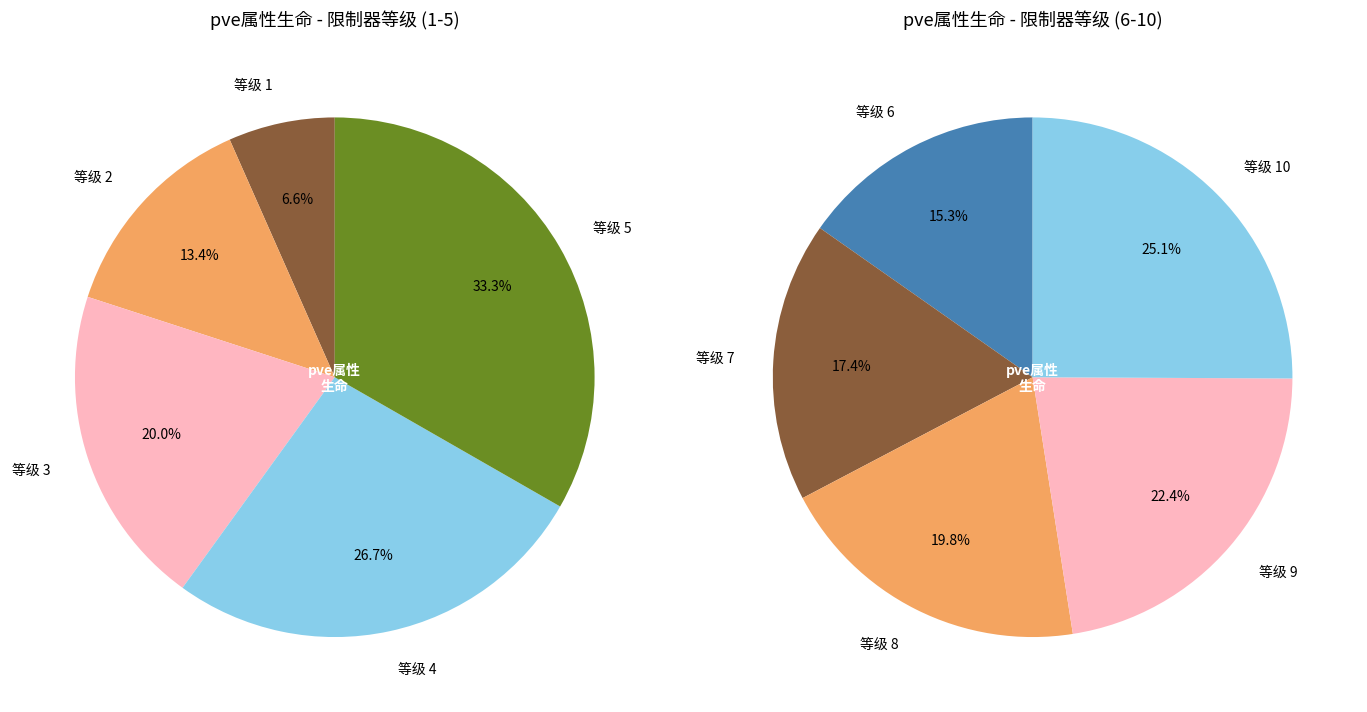

Is there a majority slice in this chart?

No